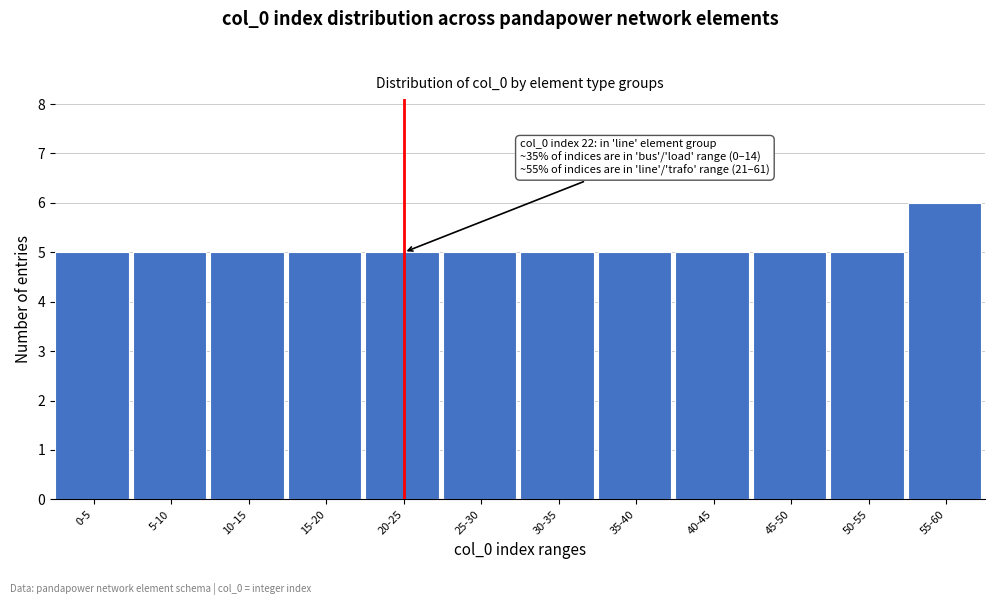

Reading left to right, extract all data points from this chart.

5	5	5	5	5	5	5	5	5	5	5	6